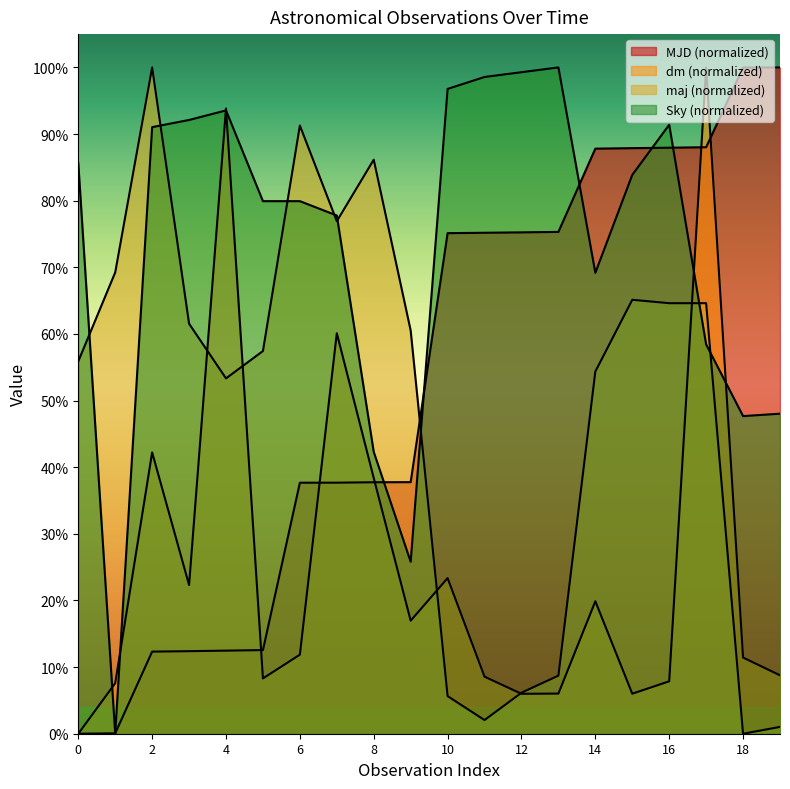

True or false: MJD and maj intersect in this chart.

True